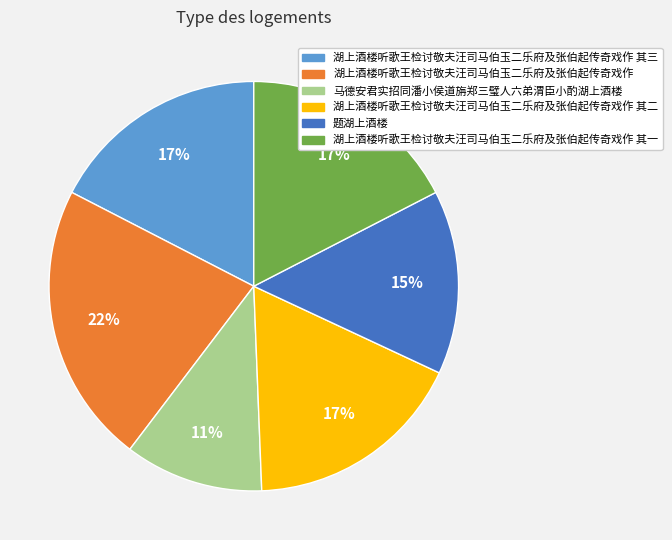

What is the largest slice in the pie chart?

湖上酒楼听歌王检讨敬夫汪司马伯玉二乐府及张伯起传奇戏作